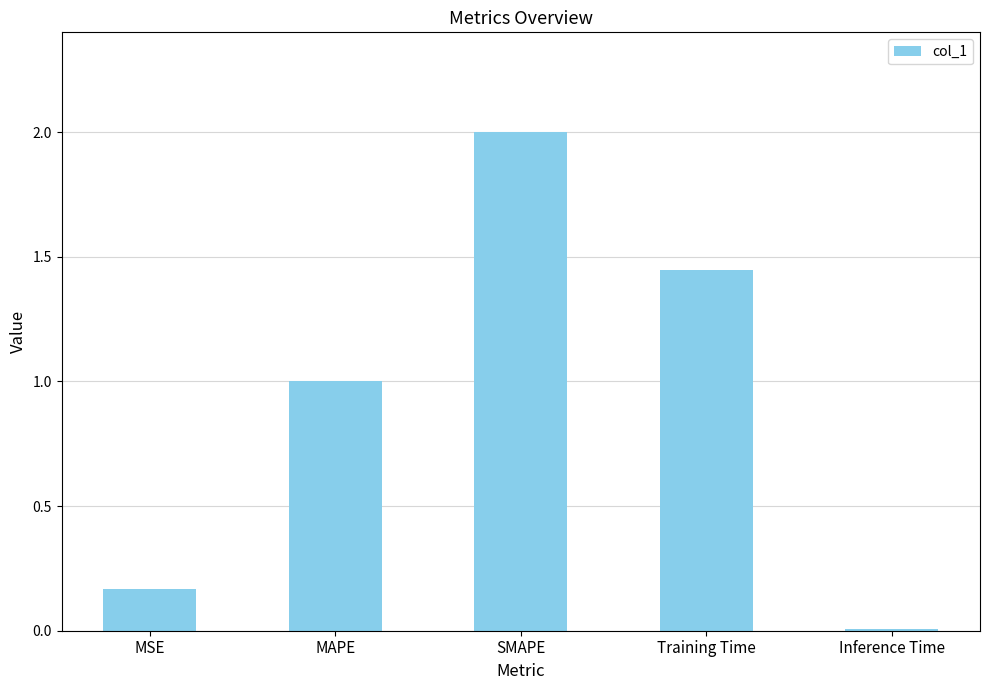

What is the change in value from MSE to MAPE?

+0.8